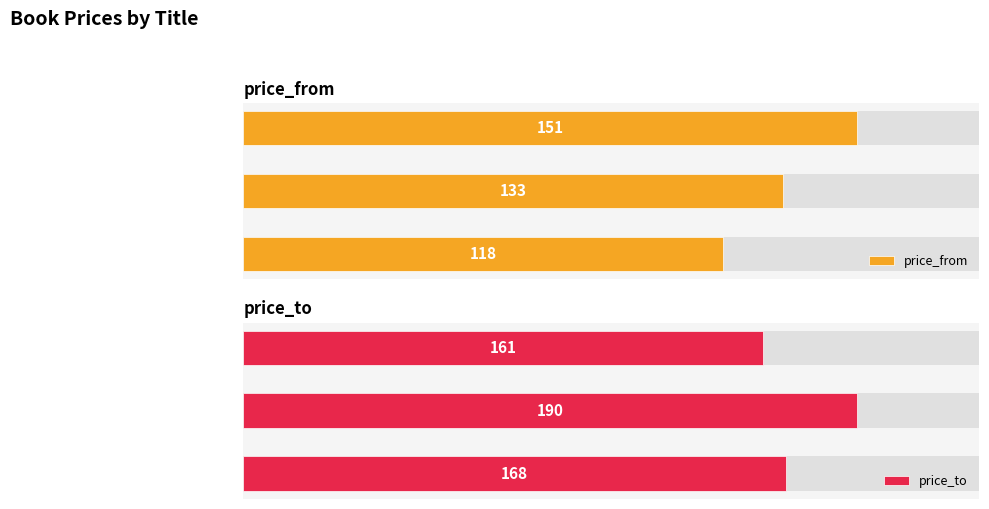

True or false: price_from has a value of 39 at Marcel - Erwin Mortier.

False